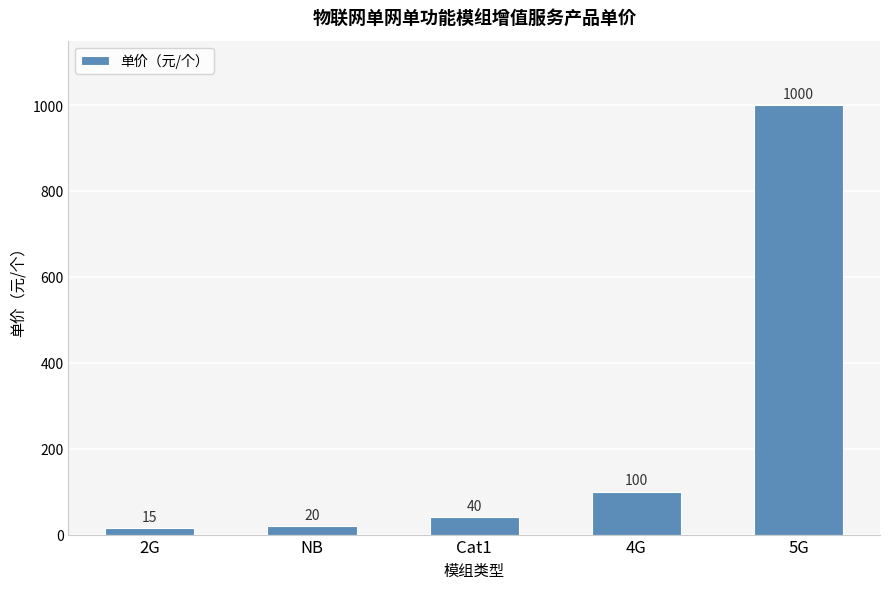

How many data points does each series have?

5